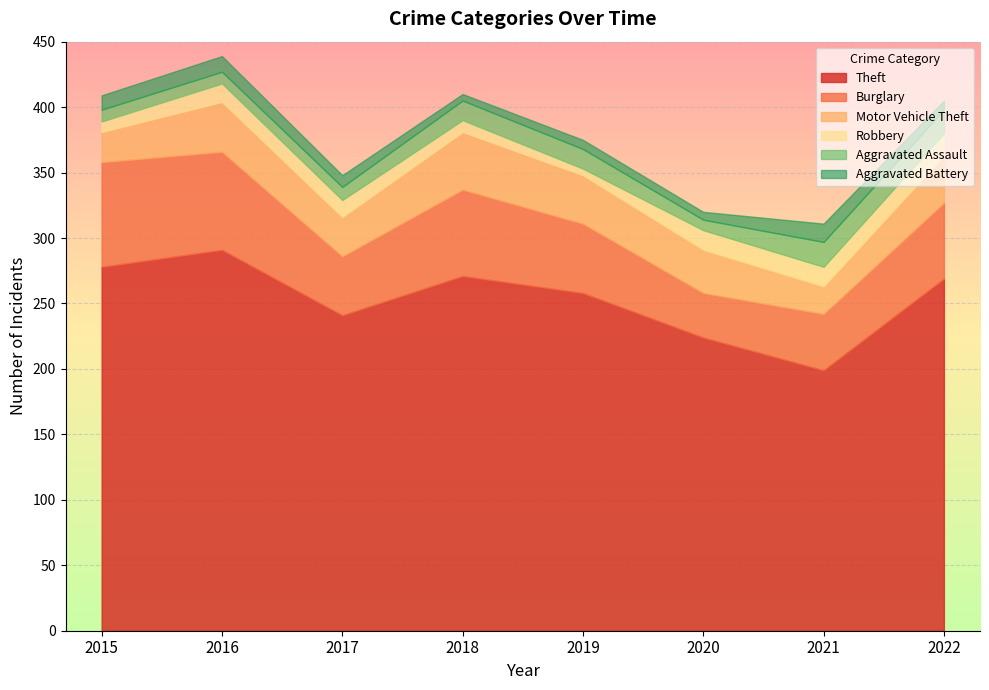

Which series has the widest spread of values?

Theft